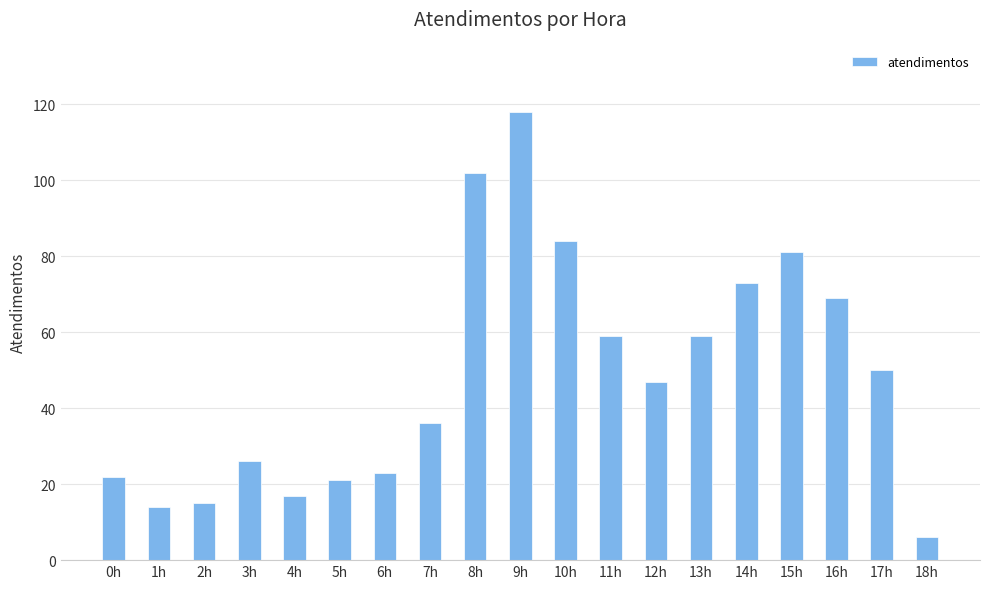

How many data points does each series have?

19